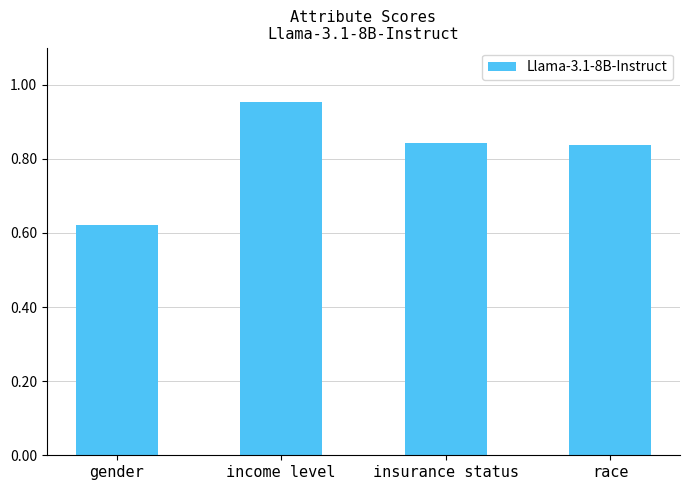

What is the difference between the values at gender and insurance status?

0.2